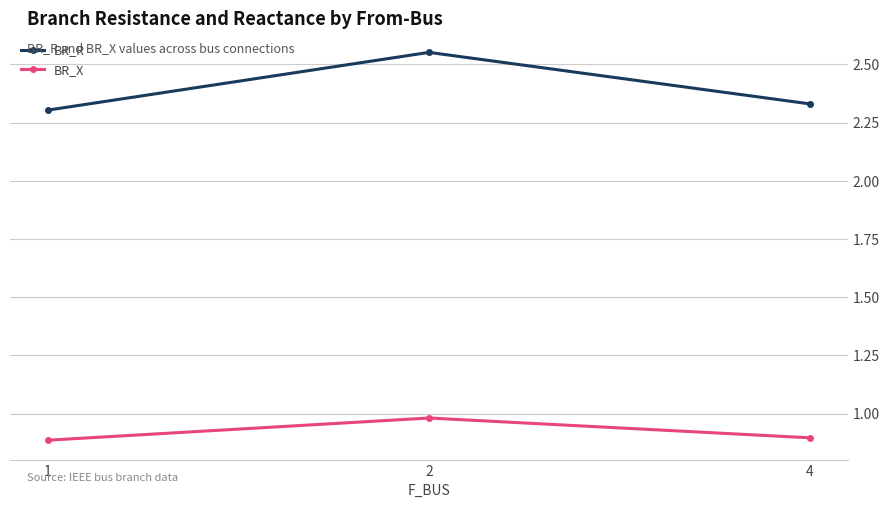

Is it true that BR_X equals 0.3 at 1?

False